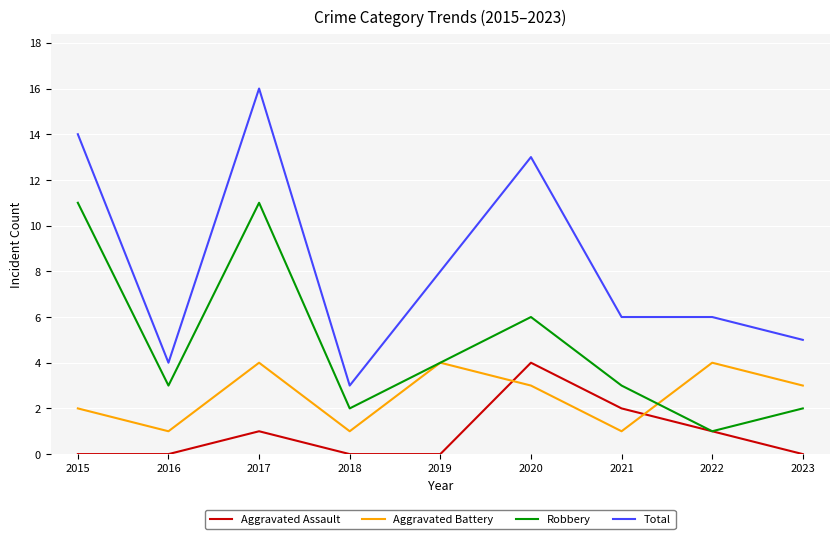

What is the maximum value for Robbery?

11